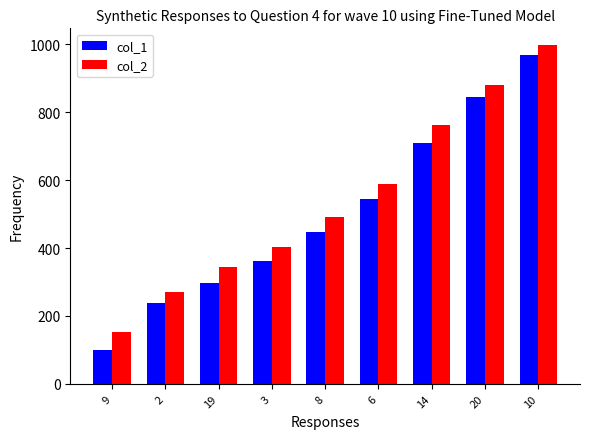

Reading left to right, list all the values displayed in this chart.

col_1: 101	237	296	363	447	544	708	846	967
col_2: 152	270	344	402	492	588	763	879	997